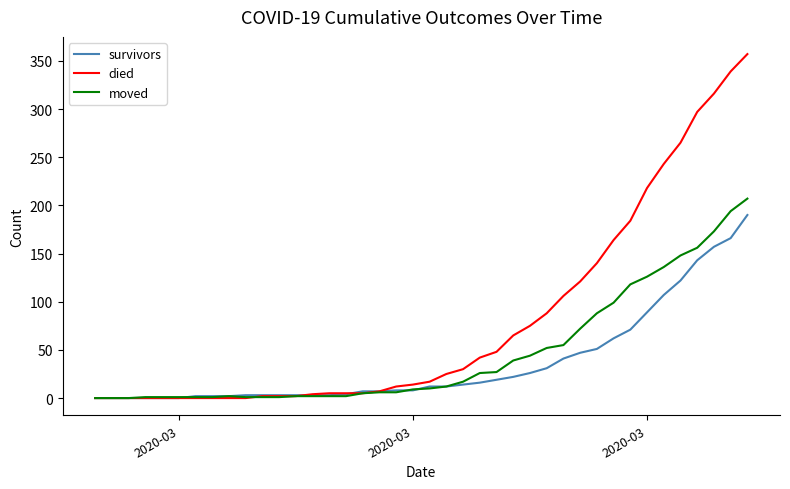

Rank the series by their average value, from highest to lowest.

died, moved, survivors